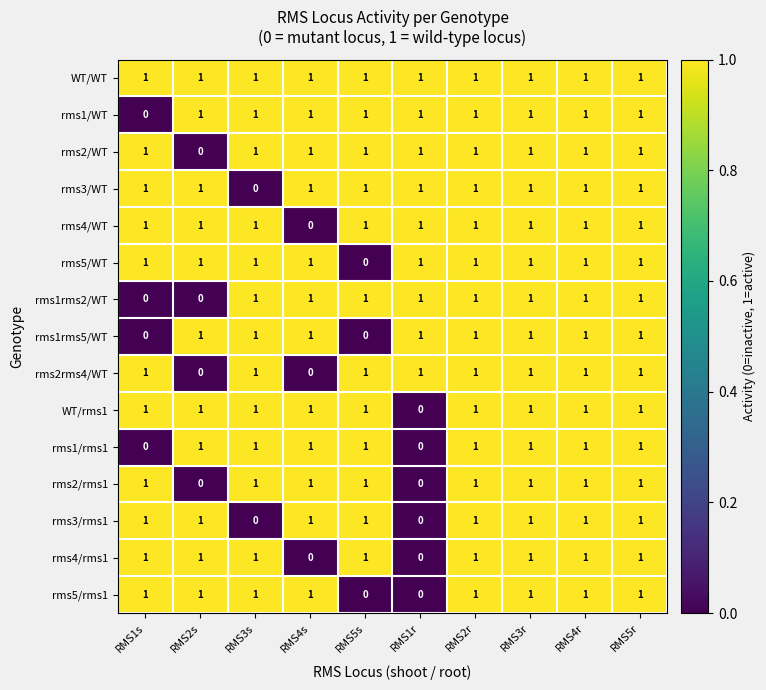

What is the sum of all WT/rms1 values?

9